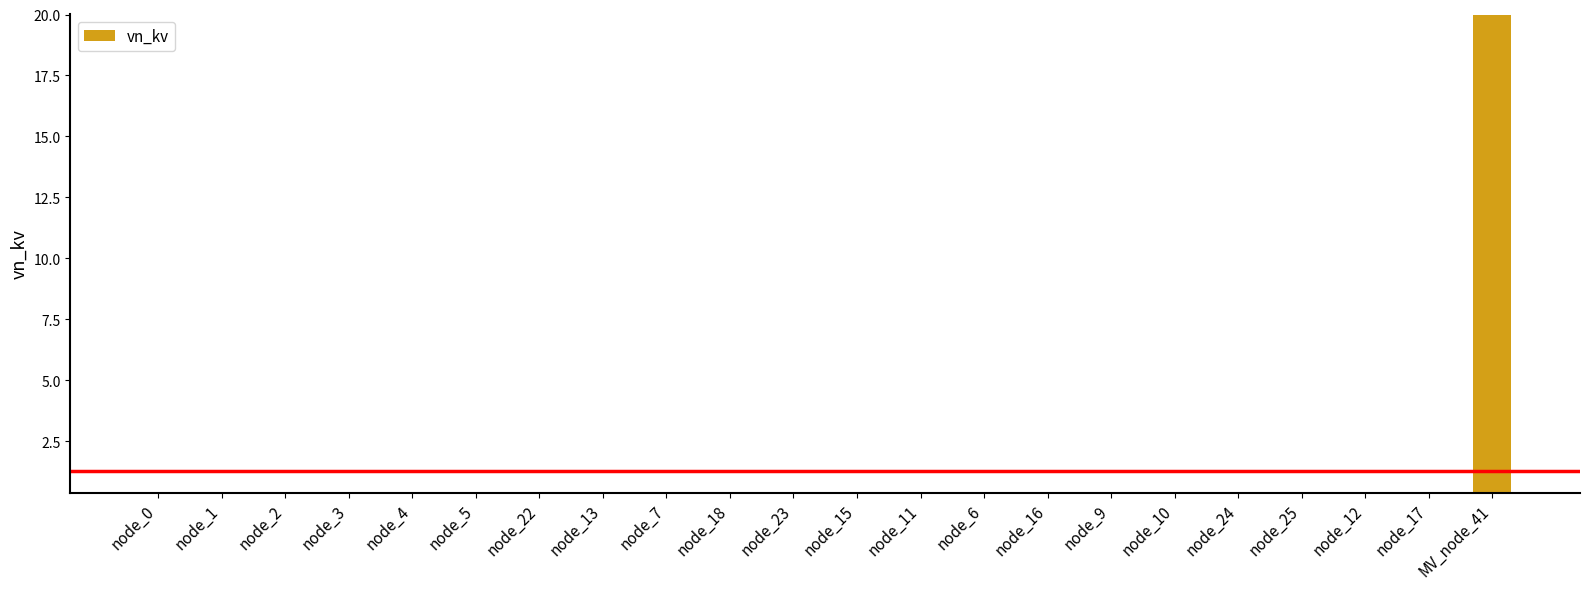

True or false: the data shows 20.0 at MV_node_41.

True